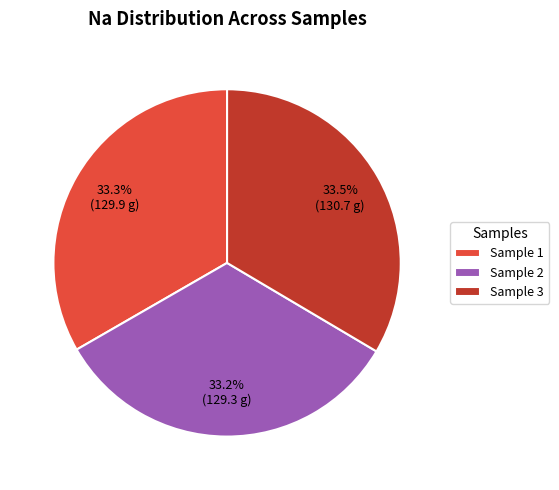

How many segments does this pie chart have?

3